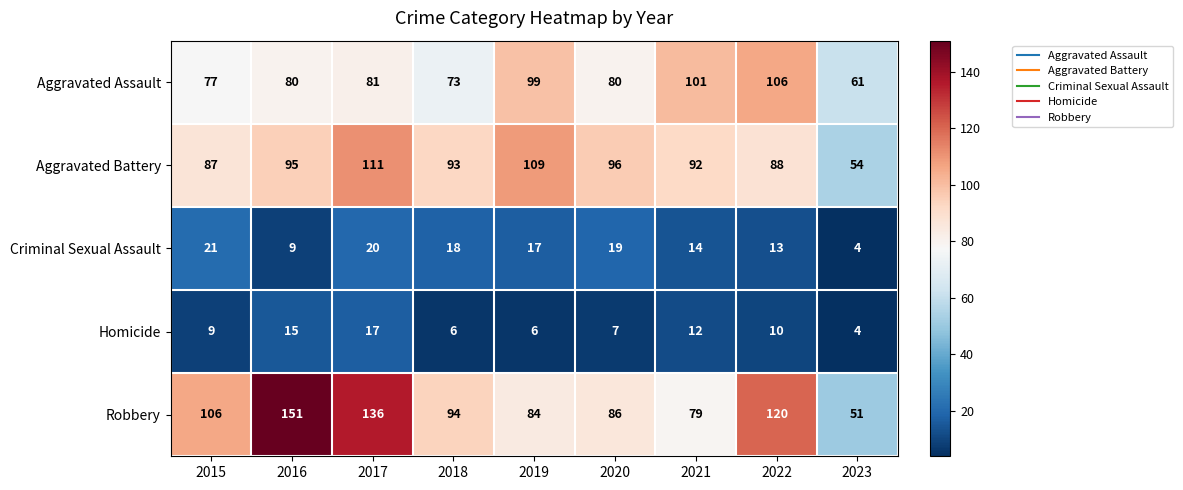

What is the spread (max minus min) of values at 2020?

89